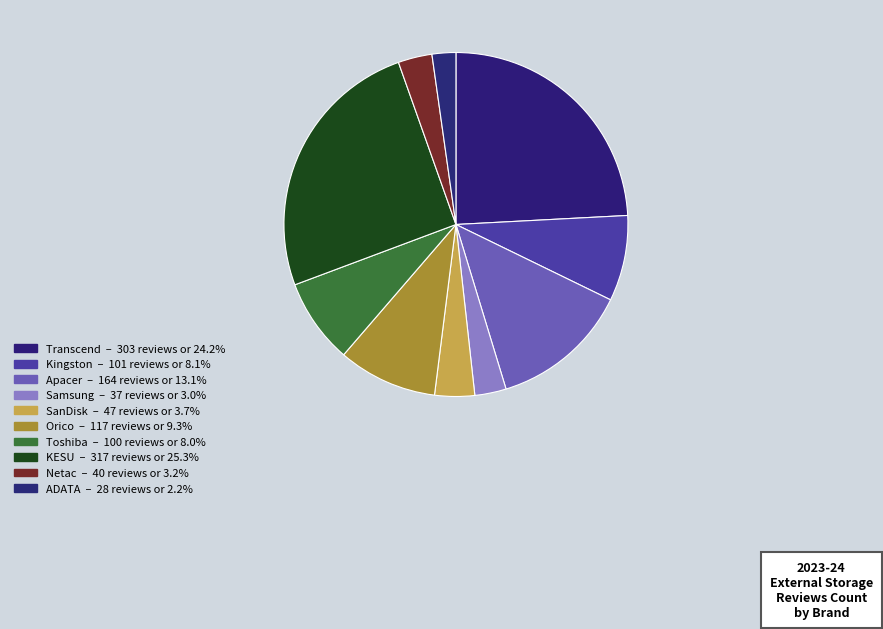

How many segments does this pie chart have?

10